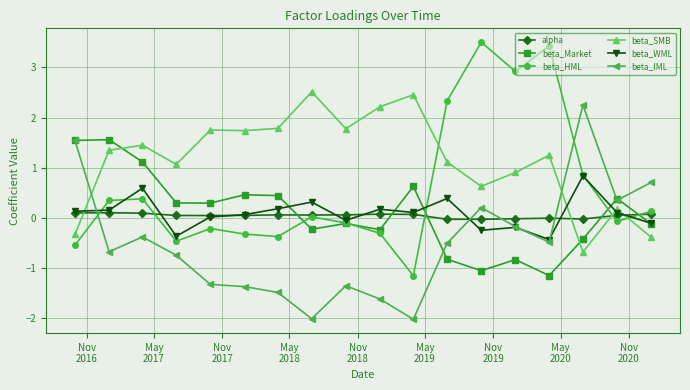

At how many categories does at least one series exceed 1?

16